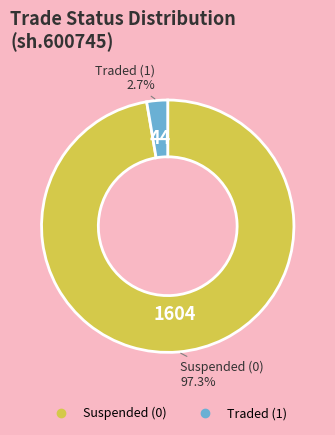

Is there any slice that represents more than half of the pie?

Yes